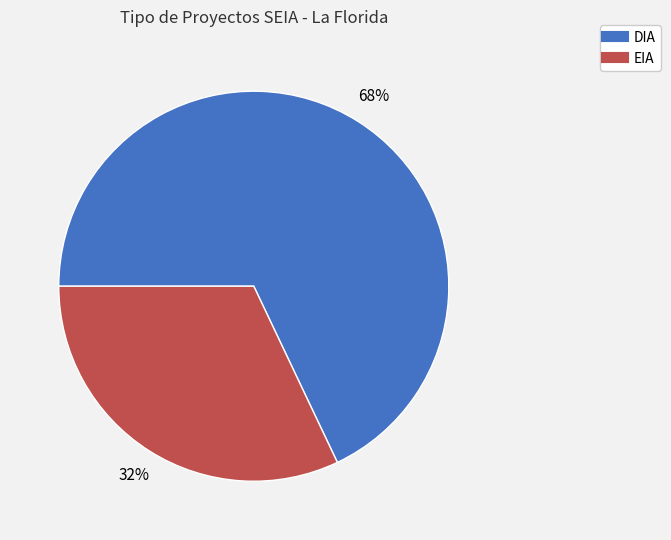

Which has a higher value, DIA or EIA?

DIA